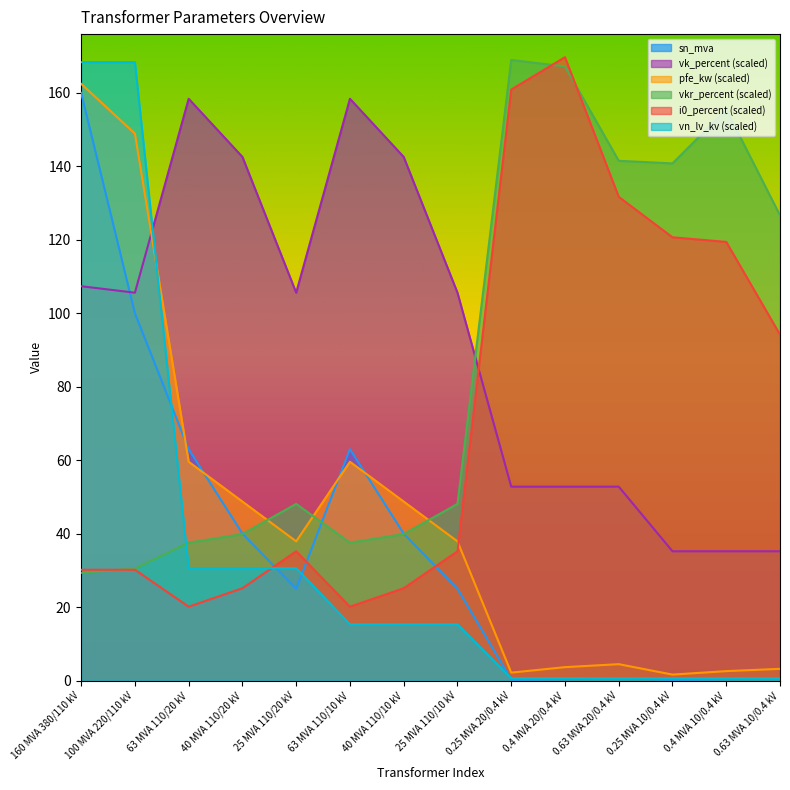

Reading left to right, list all the values displayed in this chart.

pfe_kw: 160 MVA 380/110 kV=162.5	100 MVA 220/110 kV=148.9	63 MVA 110/20 kV=59.6	40 MVA 110/20 kV=48.7	25 MVA 110/20 kV=37.9	63 MVA 110/10 kV=59.6	40 MVA 110/10 kV=48.7	25 MVA 110/10 kV=37.9	0.25 MVA 20/0.4 kV=2.2	0.4 MVA 20/0.4 kV=3.7	0.63 MVA 20/0.4 kV=4.5	0.25 MVA 10/0.4 kV=1.6	0.4 MVA 10/0.4 kV=2.6	0.63 MVA 10/0.4 kV=3.2
vkr_percent: 160 MVA 380/110 kV=29.3	100 MVA 220/110 kV=30.5	63 MVA 110/20 kV=37.5	40 MVA 110/20 kV=39.9	25 MVA 110/20 kV=48.1	63 MVA 110/10 kV=37.5	40 MVA 110/10 kV=39.9	25 MVA 110/10 kV=48.1	0.25 MVA 20/0.4 kV=169.0	0.4 MVA 20/0.4 kV=167.2	0.63 MVA 20/0.4 kV=141.5	0.25 MVA 10/0.4 kV=140.8	0.4 MVA 10/0.4 kV=155.5	0.63 MVA 10/0.4 kV=126.6
i0_percent: 160 MVA 380/110 kV=30.2	100 MVA 220/110 kV=30.2	63 MVA 110/20 kV=20.1	40 MVA 110/20 kV=25.1	25 MVA 110/20 kV=35.2	63 MVA 110/10 kV=20.1	40 MVA 110/10 kV=25.1	25 MVA 110/10 kV=35.2	0.25 MVA 20/0.4 kV=160.9	0.4 MVA 20/0.4 kV=169.7	0.63 MVA 20/0.4 kV=131.7	0.25 MVA 10/0.4 kV=120.7	0.4 MVA 10/0.4 kV=119.4	0.63 MVA 10/0.4 kV=94.2
sn_mva: 160 MVA 380/110 kV=160.0	100 MVA 220/110 kV=100.0	63 MVA 110/20 kV=63.0	40 MVA 110/20 kV=40.0	25 MVA 110/20 kV=25.0	63 MVA 110/10 kV=63.0	40 MVA 110/10 kV=40.0	25 MVA 110/10 kV=25.0	0.25 MVA 20/0.4 kV=0.2	0.4 MVA 20/0.4 kV=0.4	0.63 MVA 20/0.4 kV=0.6	0.25 MVA 10/0.4 kV=0.2	0.4 MVA 10/0.4 kV=0.4	0.63 MVA 10/0.4 kV=0.6
vk_percent: 160 MVA 380/110 kV=107.4	100 MVA 220/110 kV=105.6	63 MVA 110/20 kV=158.4	40 MVA 110/20 kV=142.6	25 MVA 110/20 kV=105.6	63 MVA 110/10 kV=158.4	40 MVA 110/10 kV=142.6	25 MVA 110/10 kV=105.6	0.25 MVA 20/0.4 kV=52.8	0.4 MVA 20/0.4 kV=52.8	0.63 MVA 20/0.4 kV=52.8	0.25 MVA 10/0.4 kV=35.2	0.4 MVA 10/0.4 kV=35.2	0.63 MVA 10/0.4 kV=35.2
vn_lv_kv: 160 MVA 380/110 kV=168.3	100 MVA 220/110 kV=168.3	63 MVA 110/20 kV=30.6	40 MVA 110/20 kV=30.6	25 MVA 110/20 kV=30.6	63 MVA 110/10 kV=15.3	40 MVA 110/10 kV=15.3	25 MVA 110/10 kV=15.3	0.25 MVA 20/0.4 kV=0.6	0.4 MVA 20/0.4 kV=0.6	0.63 MVA 20/0.4 kV=0.6	0.25 MVA 10/0.4 kV=0.6	0.4 MVA 10/0.4 kV=0.6	0.63 MVA 10/0.4 kV=0.6